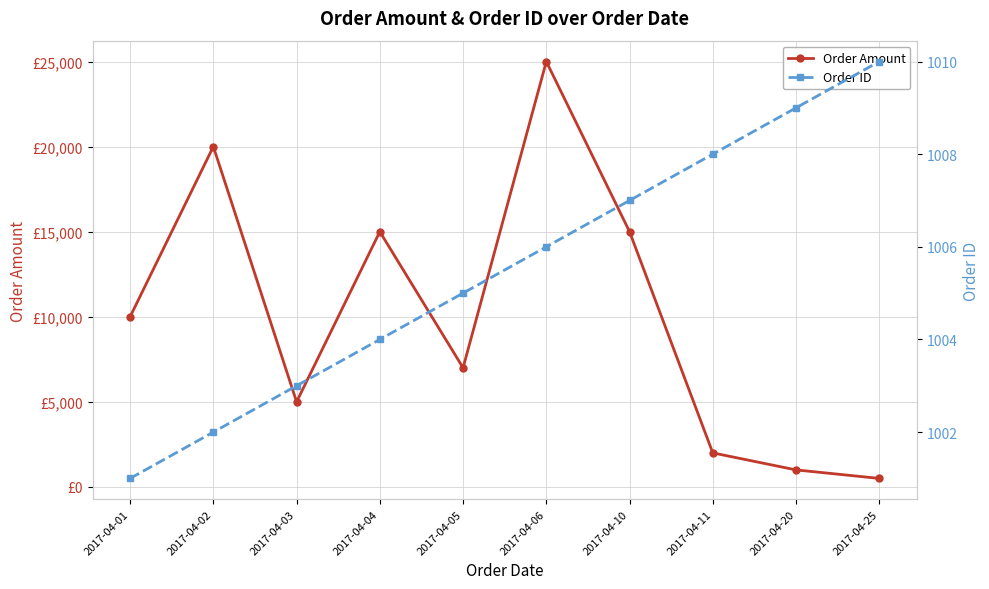

Reading left to right, what are all the values shown in this chart?

Order Amount: 2017-04-01=10000	2017-04-02=20000	2017-04-03=5000	2017-04-04=15000	2017-04-05=7000	2017-04-06=25000	2017-04-10=15000	2017-04-11=2000	2017-04-20=1000	2017-04-25=500
Order ID: 2017-04-01=1001	2017-04-02=1002	2017-04-03=1003	2017-04-04=1004	2017-04-05=1005	2017-04-06=1006	2017-04-10=1007	2017-04-11=1008	2017-04-20=1009	2017-04-25=1010